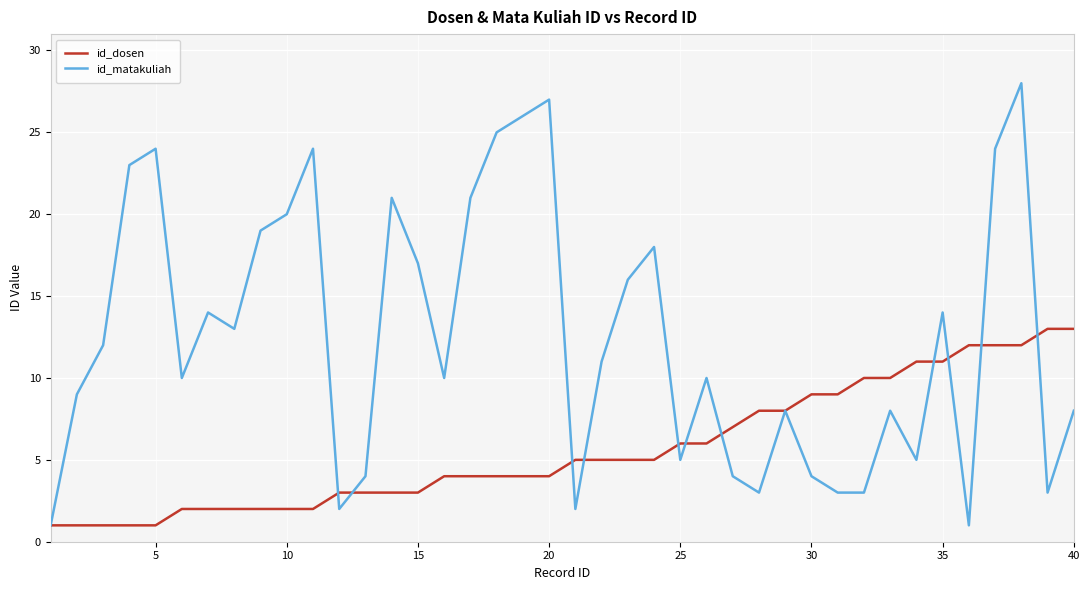

What is the greatest value displayed?

28